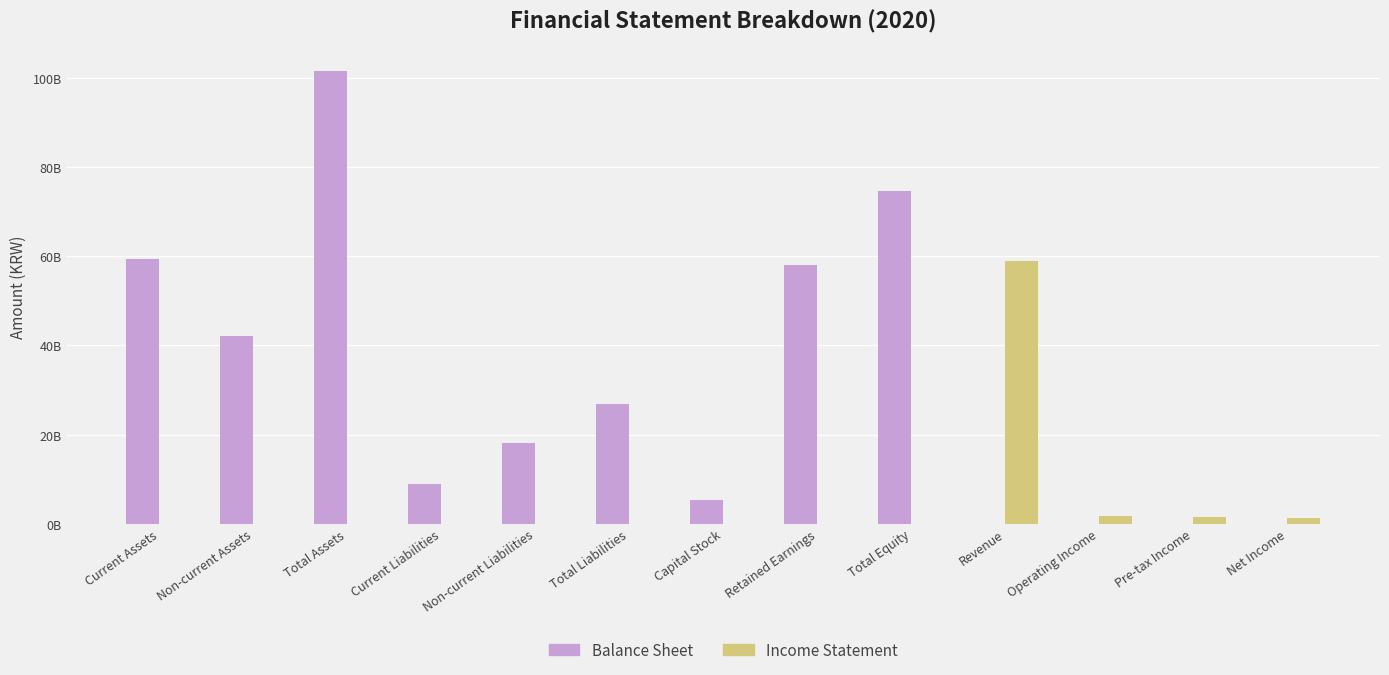

Reading left to right, extract all data points from this chart.

Balance Sheet: Current Assets=59509131779	Non-current Assets=42140779079	Total Assets=101649910858	Current Liabilities=8820330532	Non-current Liabilities=18135432417	Total Liabilities=26955762949	Capital Stock=5205200000	Retained Earnings=58000339351	Total Equity=74694147909	Revenue=0	Operating Income=0	Pre-tax Income=0	Net Income=0
Income Statement: Current Assets=0	Non-current Assets=0	Total Assets=0	Current Liabilities=0	Non-current Liabilities=0	Total Liabilities=0	Capital Stock=0	Retained Earnings=0	Total Equity=0	Revenue=58928953795	Operating Income=1774945734	Pre-tax Income=1523732493	Net Income=1240263670